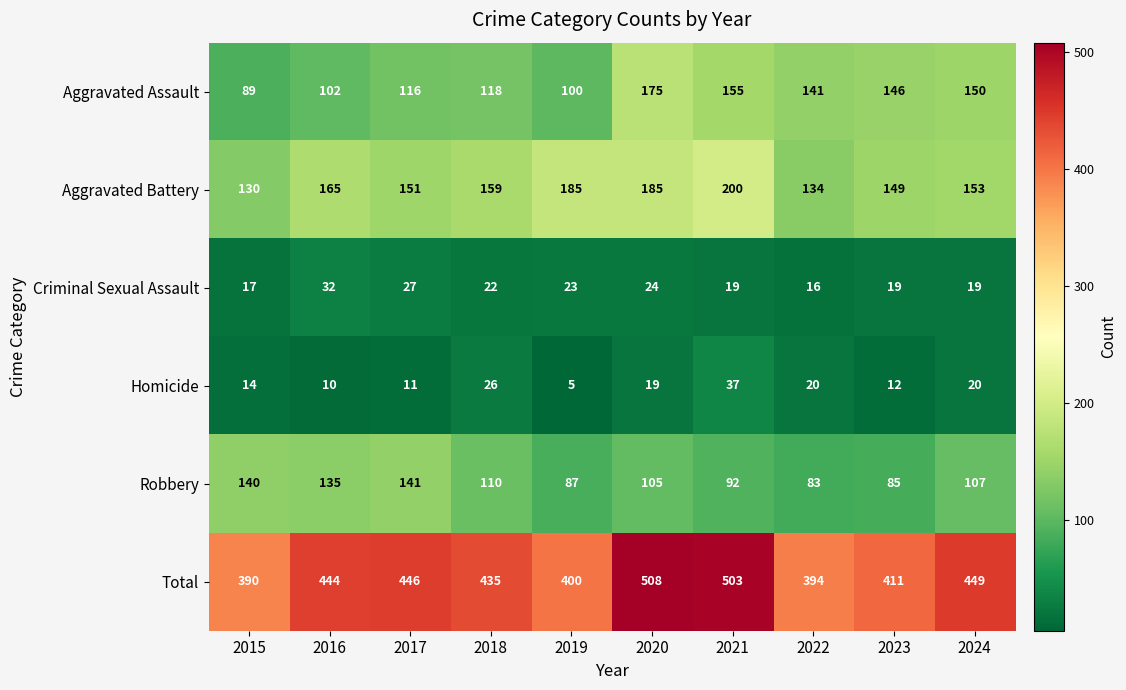

At how many categories does at least one series exceed 101?

10